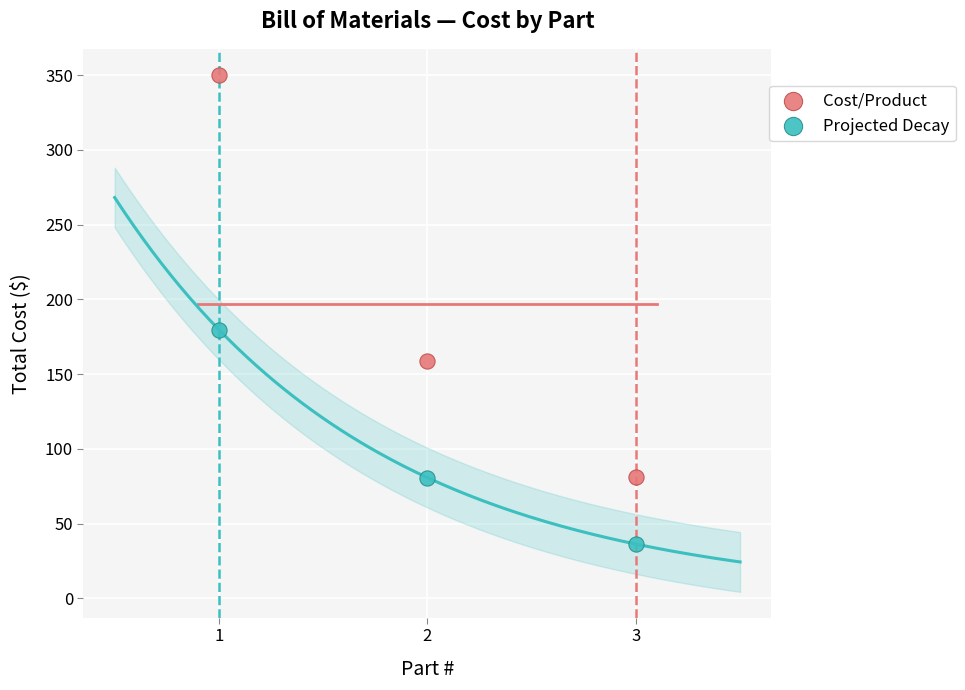

In the Cost/Product series, what Y value is closest to 215?

159.1